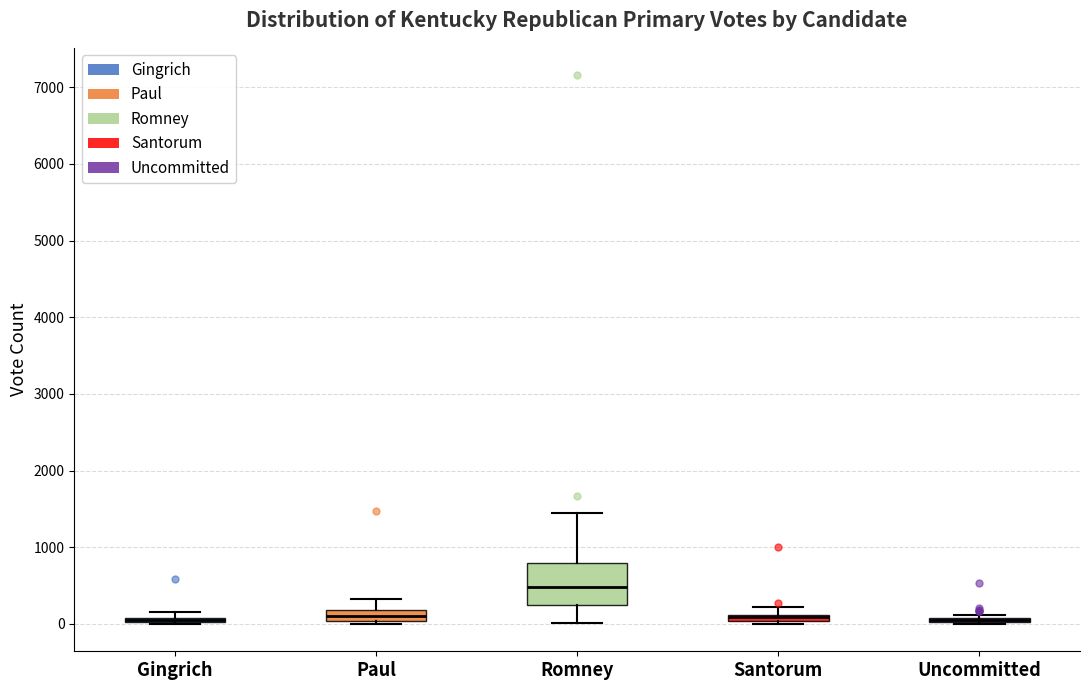

Where does the upper whisker of the box for Paul end on the y-axis? The values are not printed on the chart, so give them approximately, as read against the axis.

300